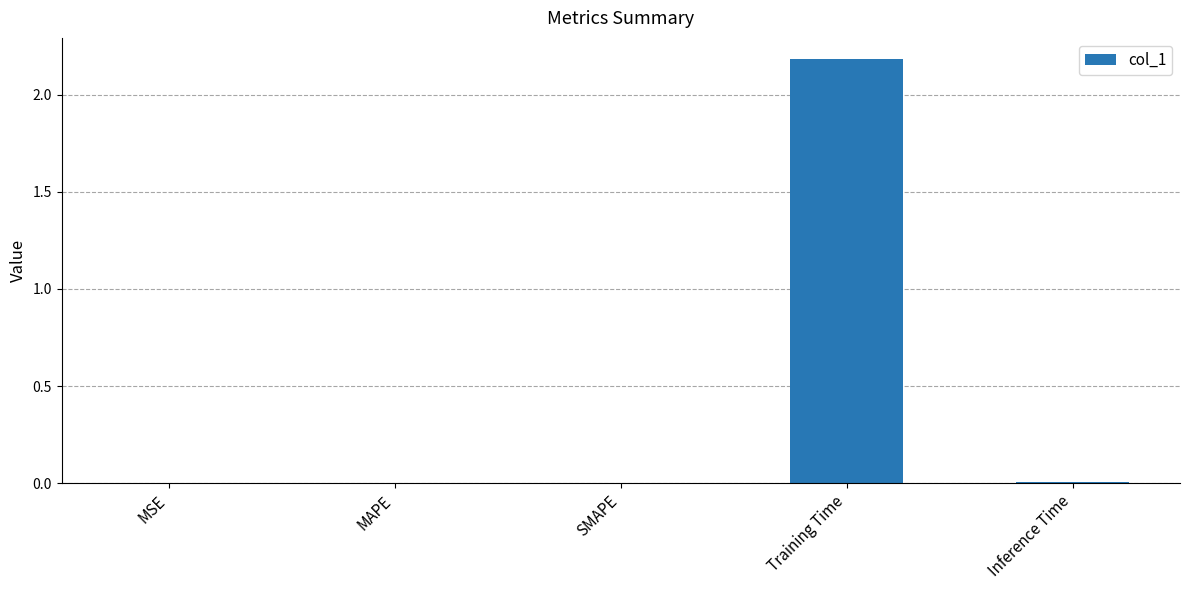

Which has a higher value, Training Time or MAPE?

Training Time